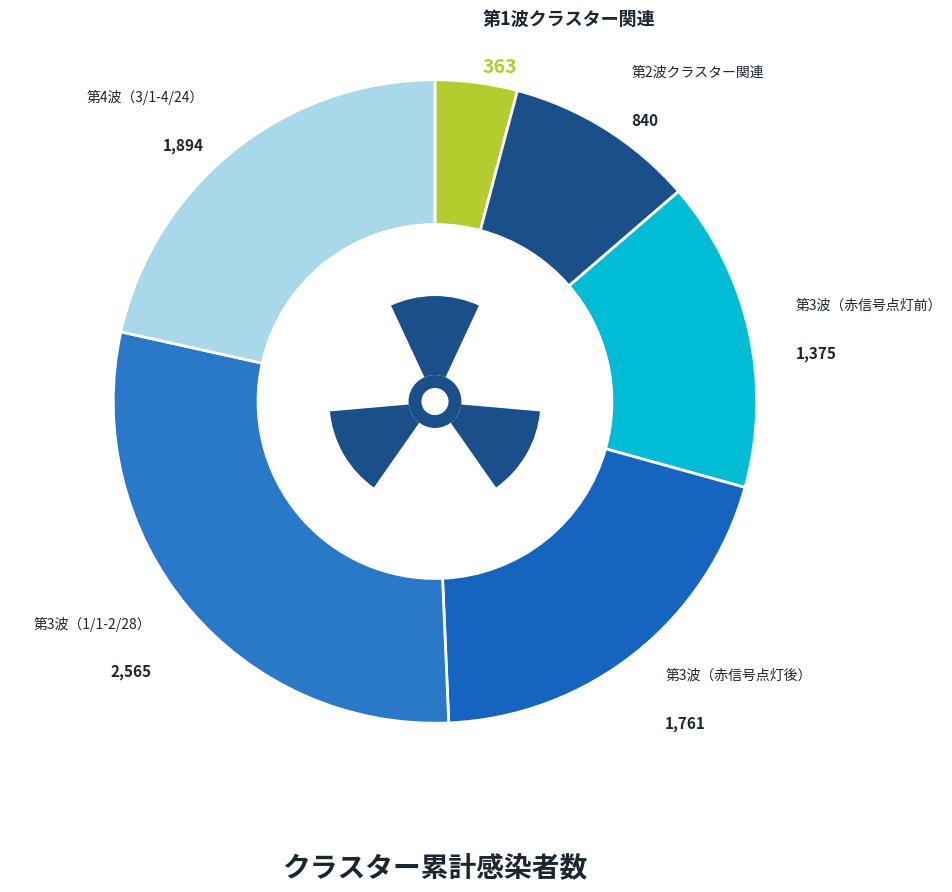

To the nearest percent, what is the combined percentage of 第4波クラスター関連（3/1から4/24まで） and 第3波クラスター関連（1/1から2/28まで）?

51%